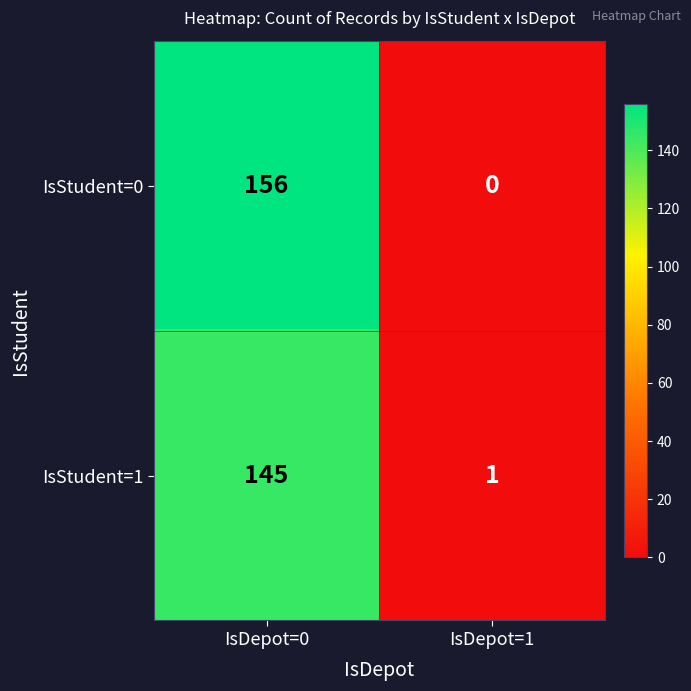

Is the value of IsStudent=1 at IsDepot=0 greater than the value of IsStudent=0 at IsDepot=1?

Yes